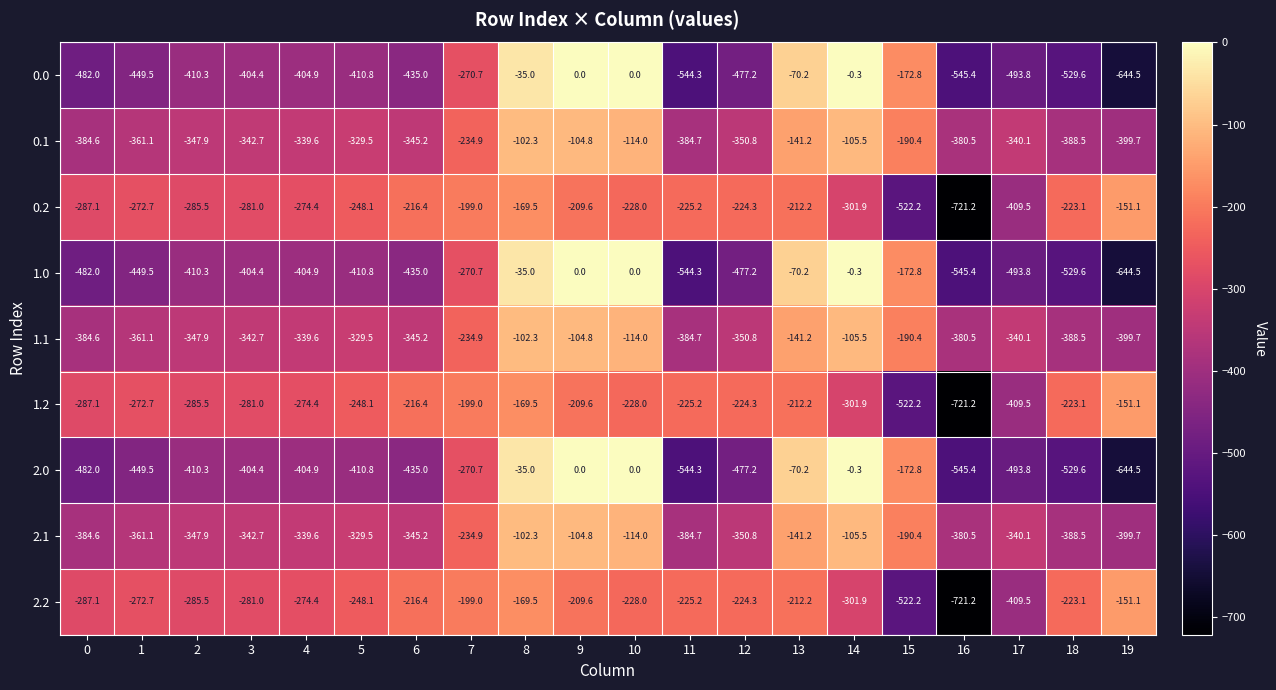

At which category is the sum across all series the highest?

8